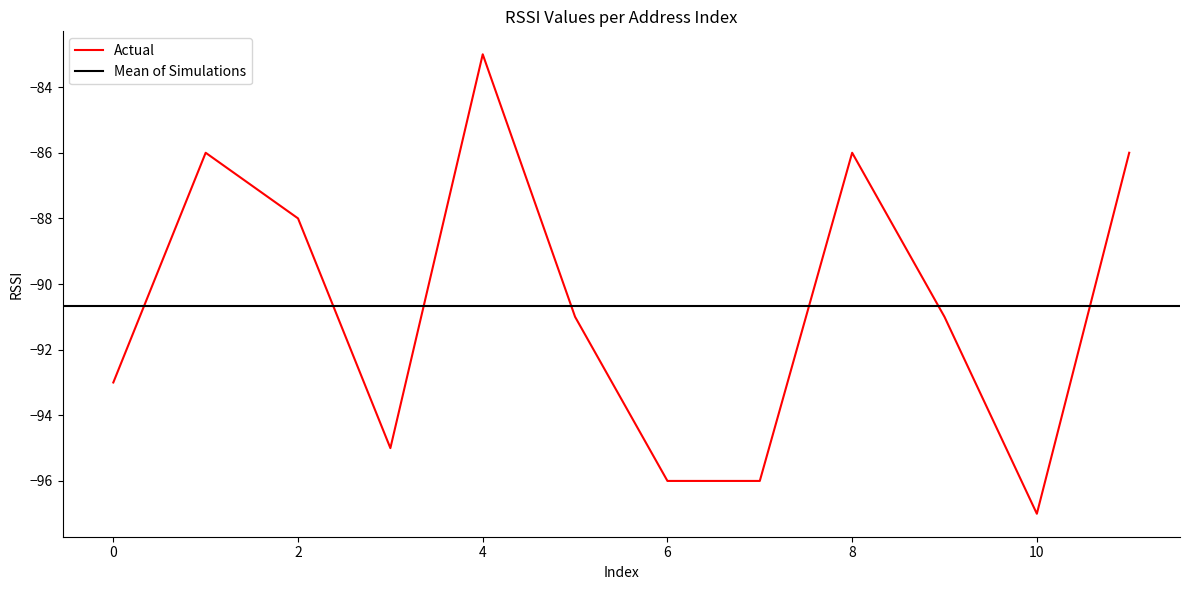

Reading left to right, list all the values displayed in this chart.

-93	-86	-88	-95	-83	-91	-96	-96	-86	-91	-97	-86